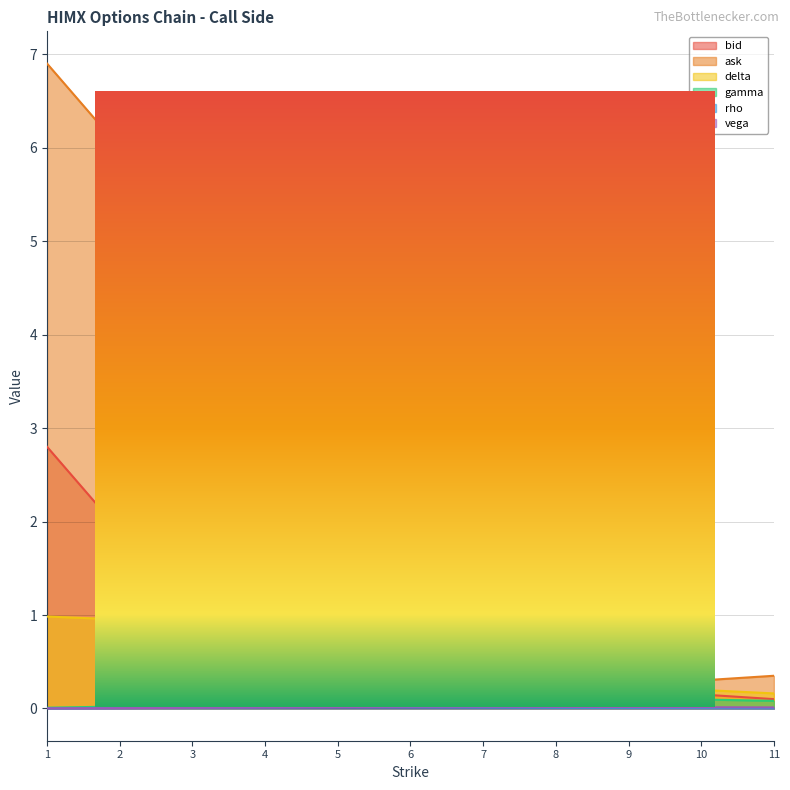

True or false: delta and gamma cross at least once.

False